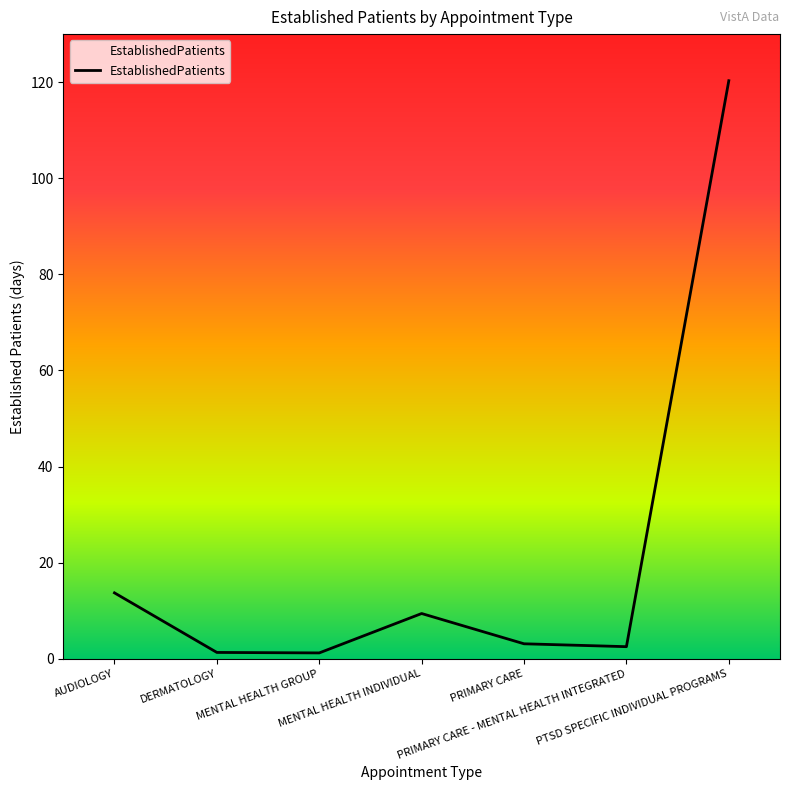

What is the average value?

21.6